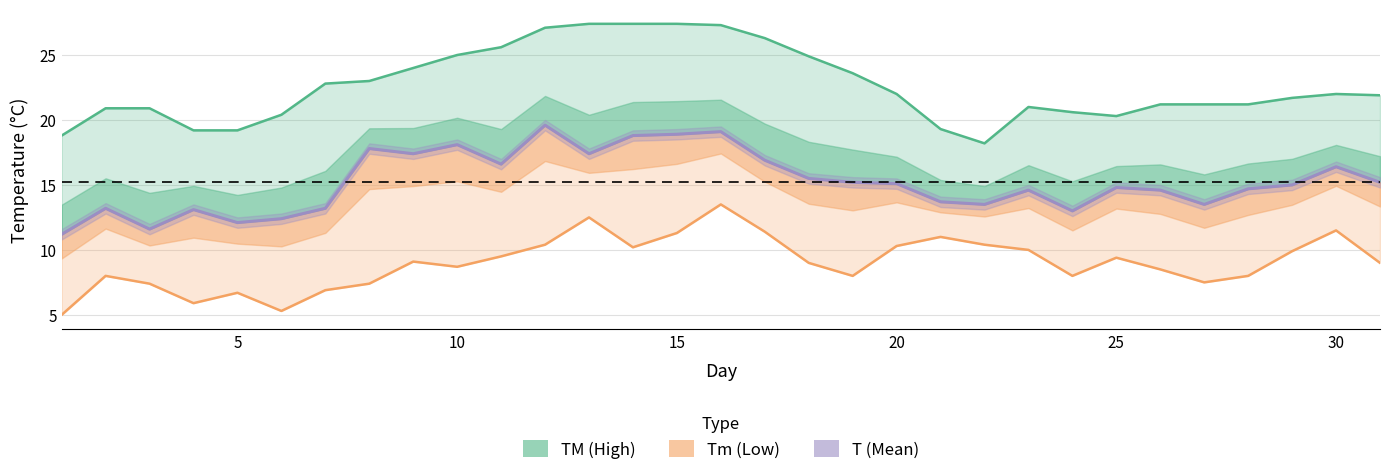

Which series changed the most between 13 and 29?

TM